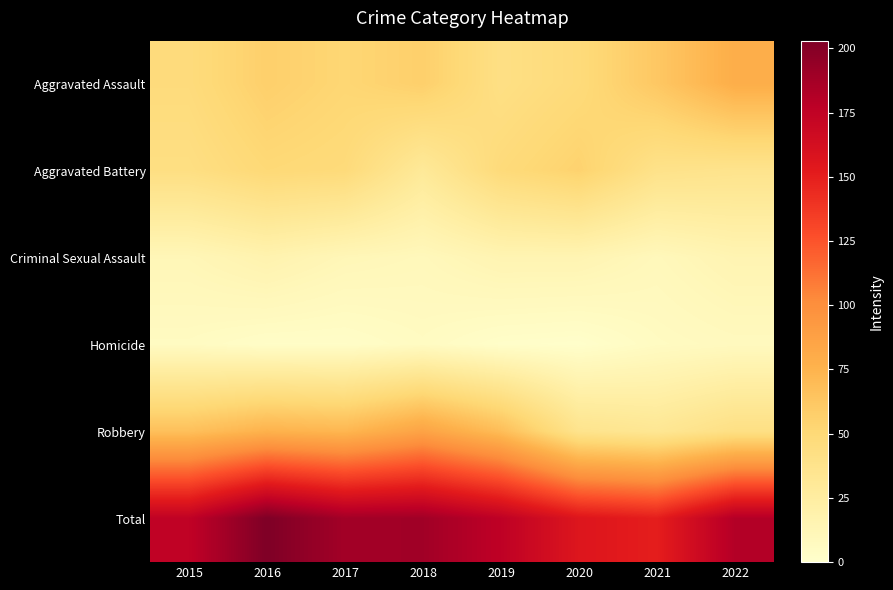

What is the difference between the highest and lowest values at 2017?

185